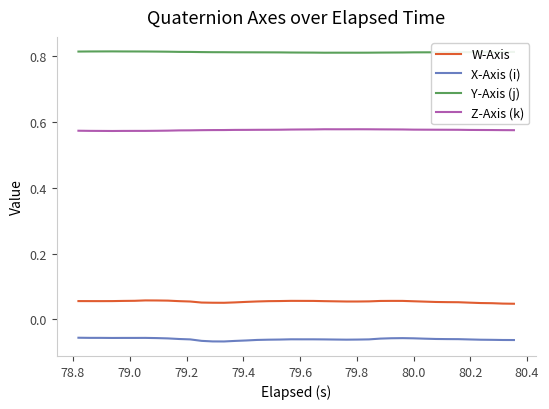

Which series has the largest total across all categories?

Y-Axis (j)